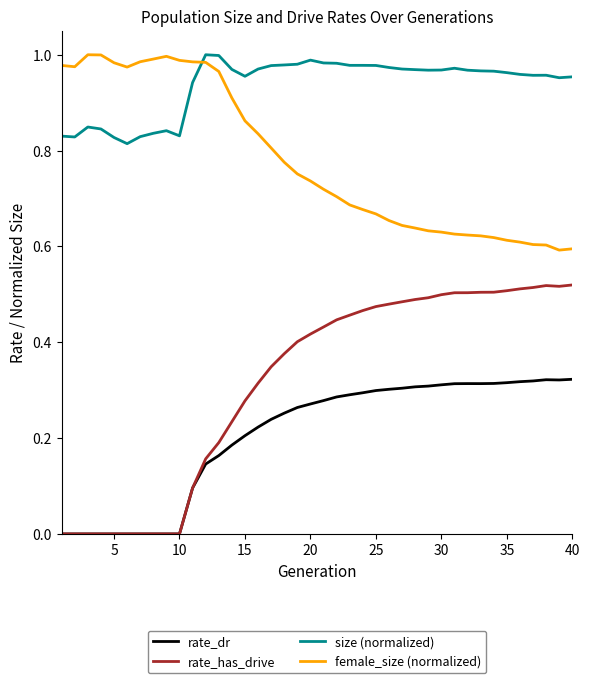

Which series has the widest spread of values?

rate_has_drive